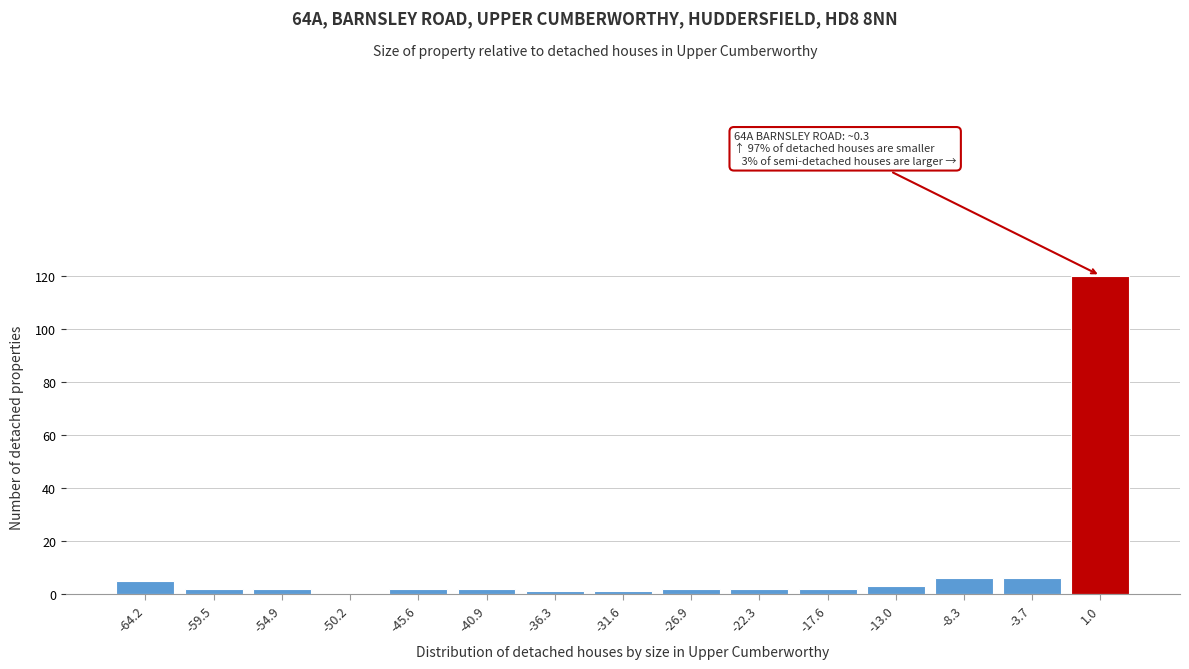

Which range on the x-axis has the tallest bar?

-1.5 to 3.5